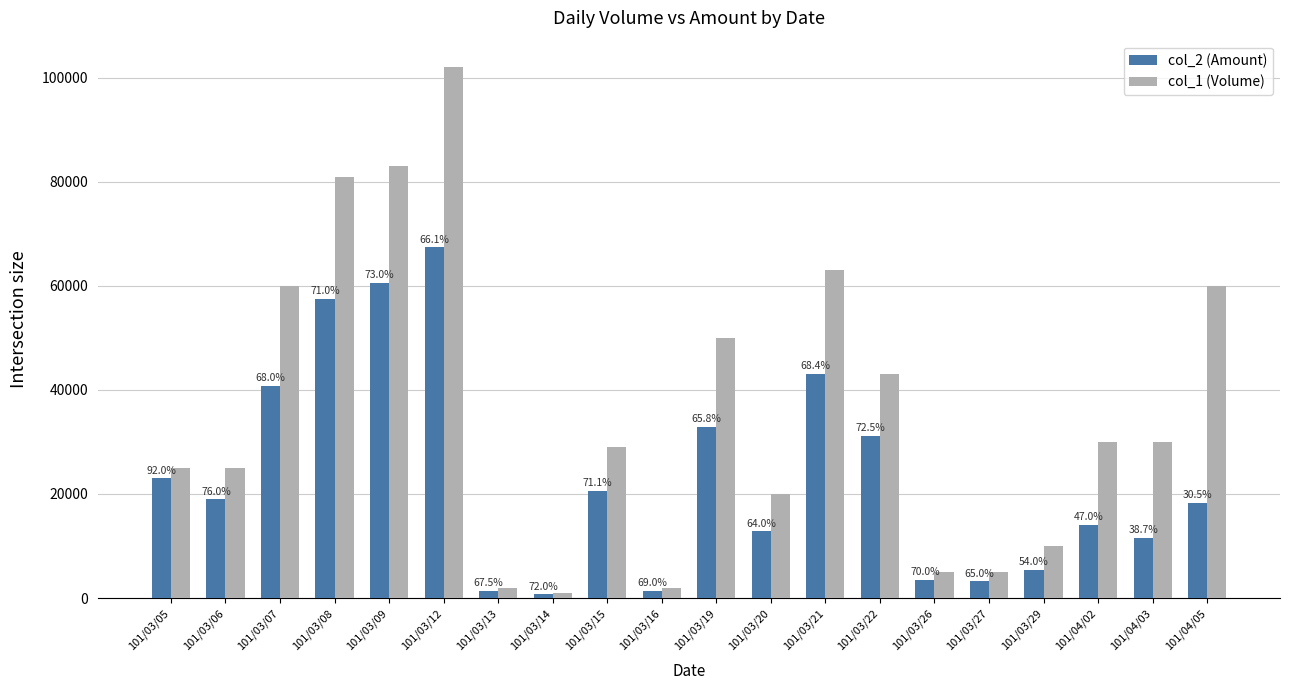

Between 101/04/03 and 101/04/05, which is larger?

101/04/05